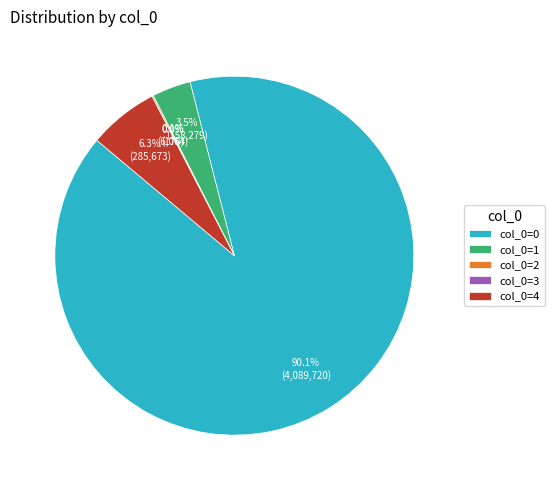

What is the total percentage of col_0=1 and col_0=4?

9.8%